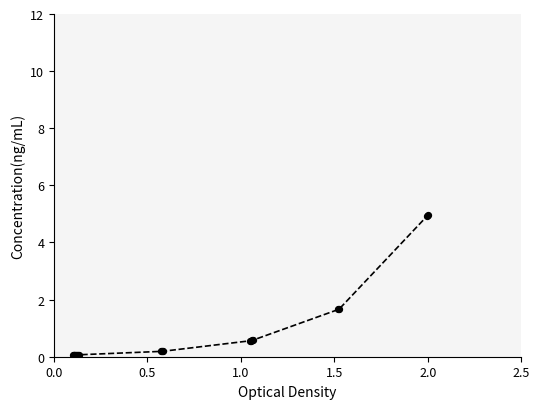

What is the maximum value shown in the chart?

5.0